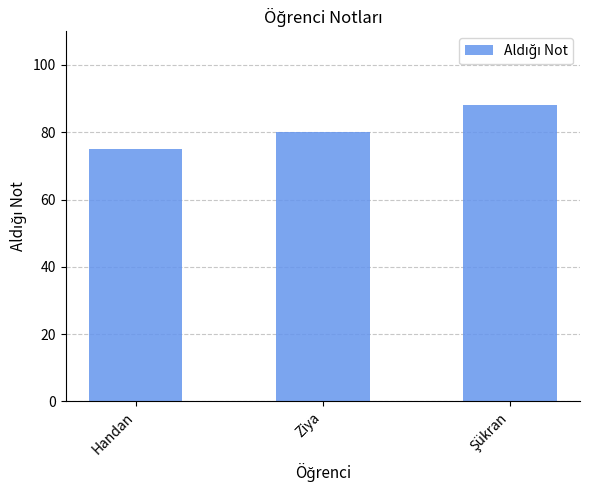

How many values are below 80?

1